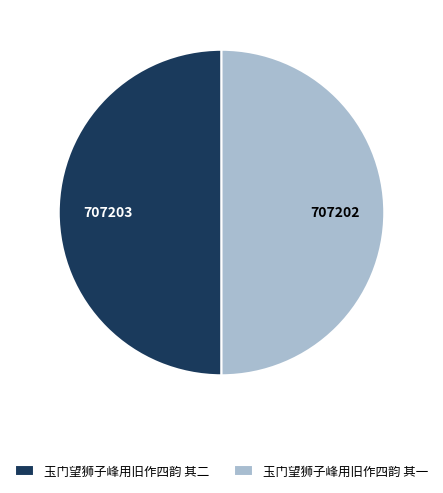

True or false: 玉门望狮子峰用旧作四韵 其一 accounts for 42% of the total.

False